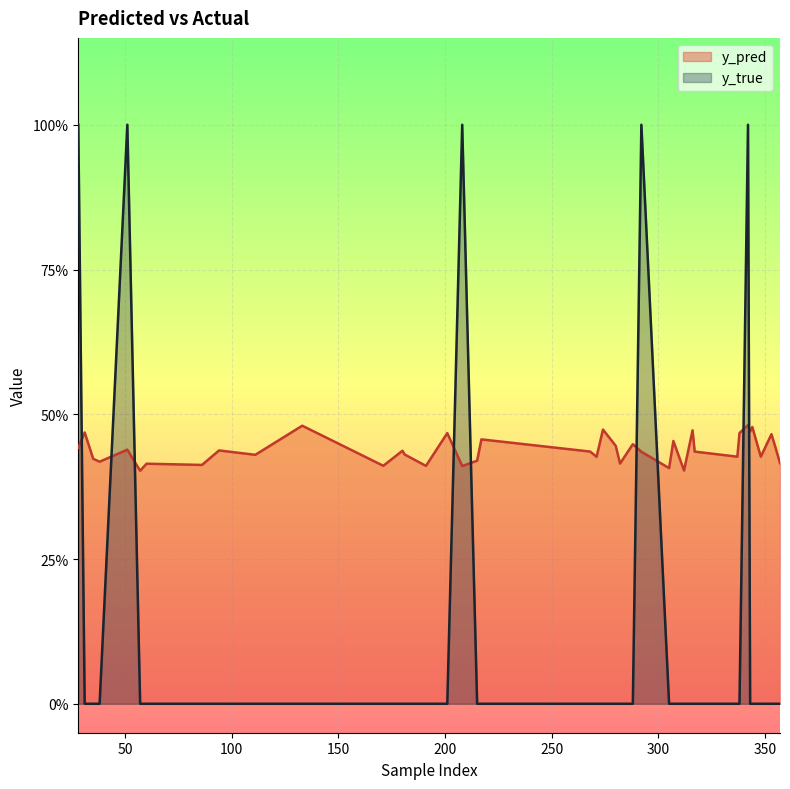

Is it true that y_pred equals 0.4 at 180?

True